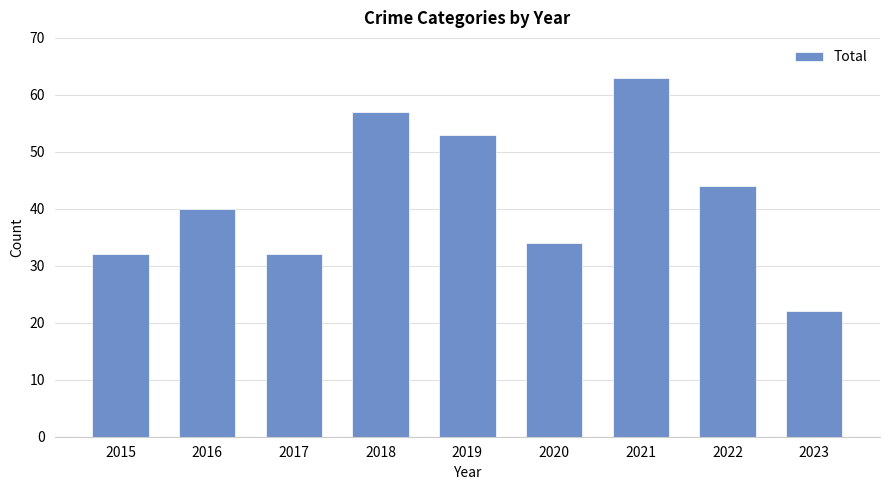

Which has a higher value, 2018 or 2021?

2021